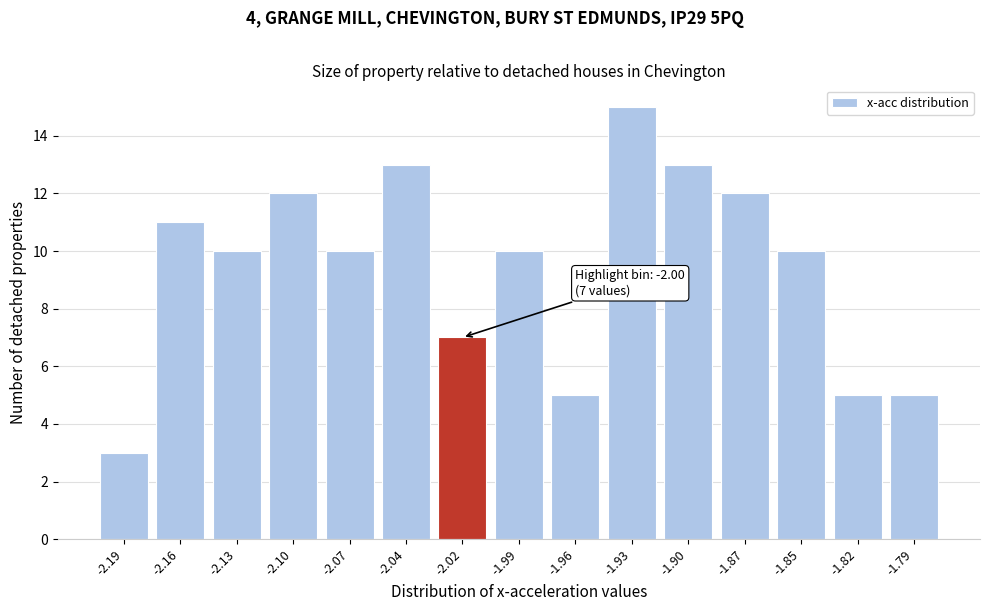

Reading left to right, transcribe all the data shown in this chart.

-2.19=3	-2.16=11	-2.13=10	-2.10=12	-2.07=10	-2.04=13	-2.02=7	-1.99=10	-1.96=5	-1.93=15	-1.90=13	-1.87=12	-1.85=10	-1.82=5	-1.79=5